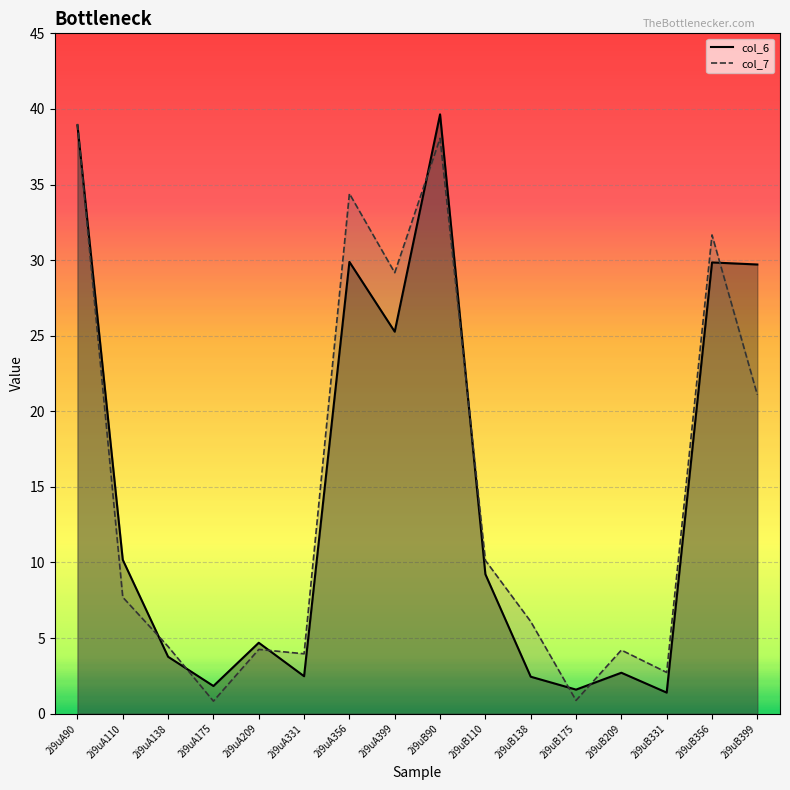

How many intersections are there between col_7 and col_6?

9